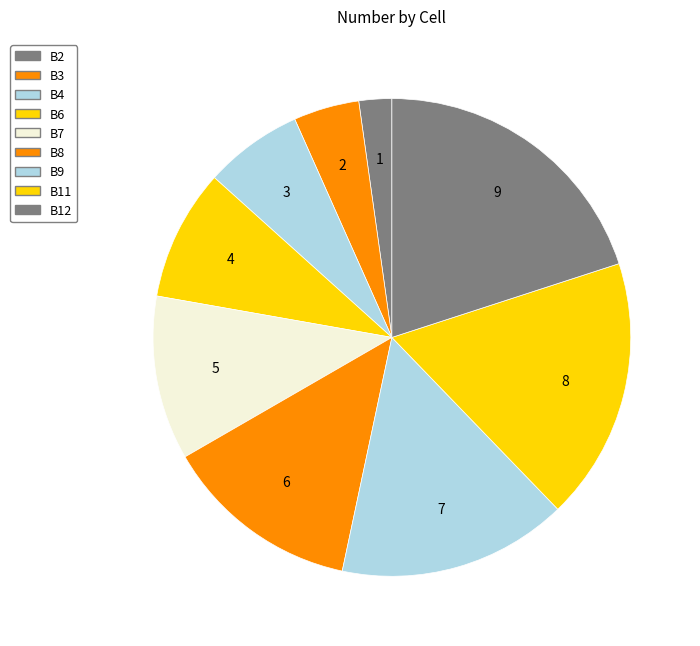

To the nearest percent, what is the average slice percentage?

11%